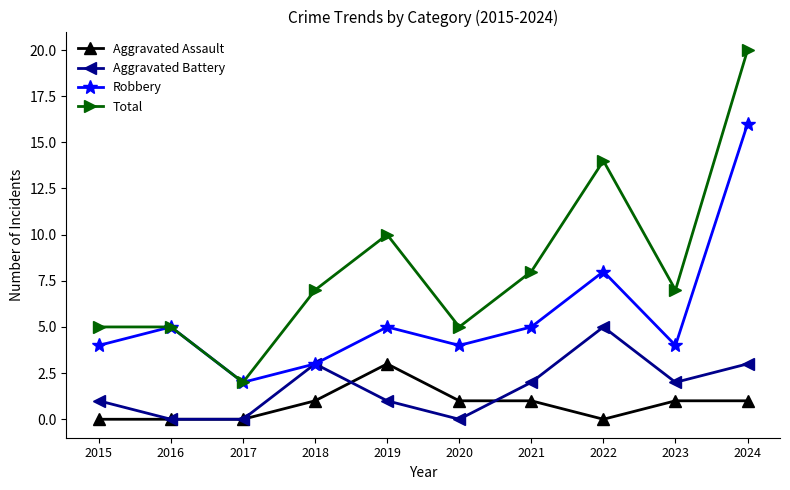

Count the Aggravated Battery values in the range 0 to 3.

9